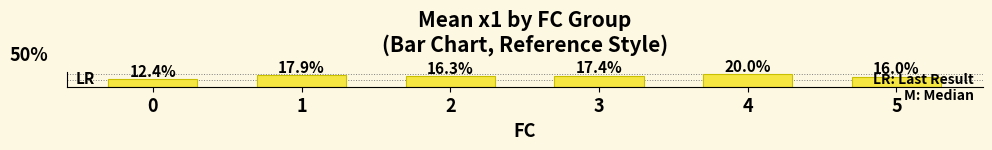

Rank the categories by value from lowest to highest.

0, 5, 2, 3, 1, 4